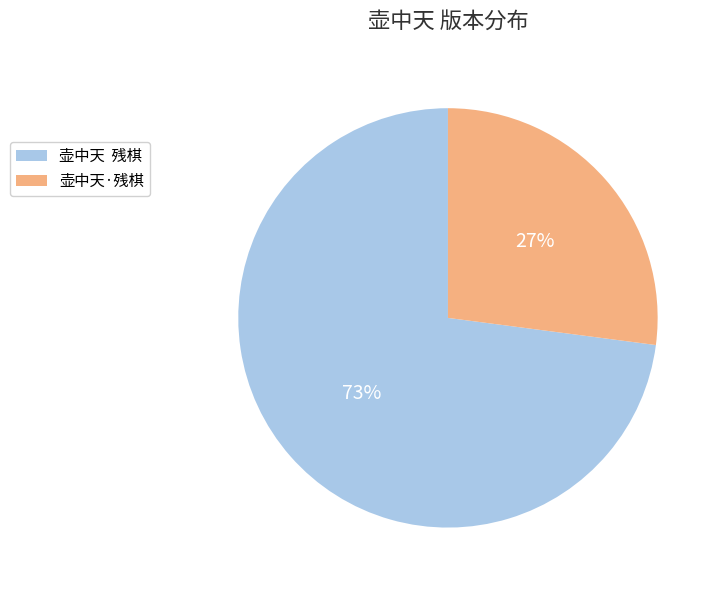

Is 壶中天·残棋 the majority of the pie?

No